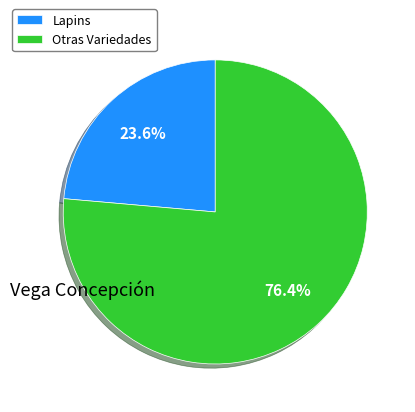

How many segments does this pie chart have?

2